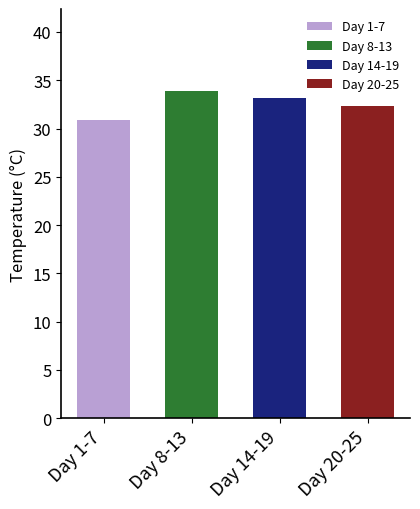

Between 7 and 1, which is larger?

7